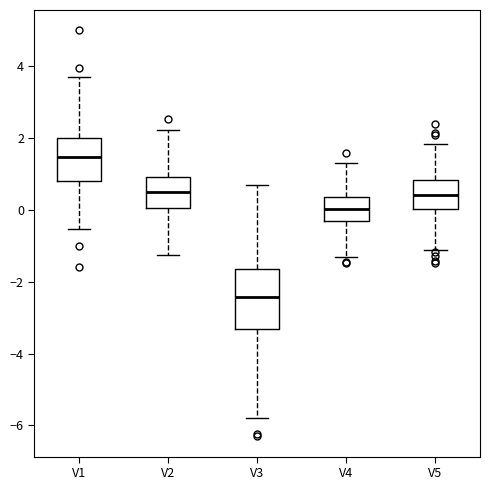

Where does the lower whisker of the box for V1 end on the y-axis? The values are not printed on the chart, so give them approximately, as read against the axis.

-0.6